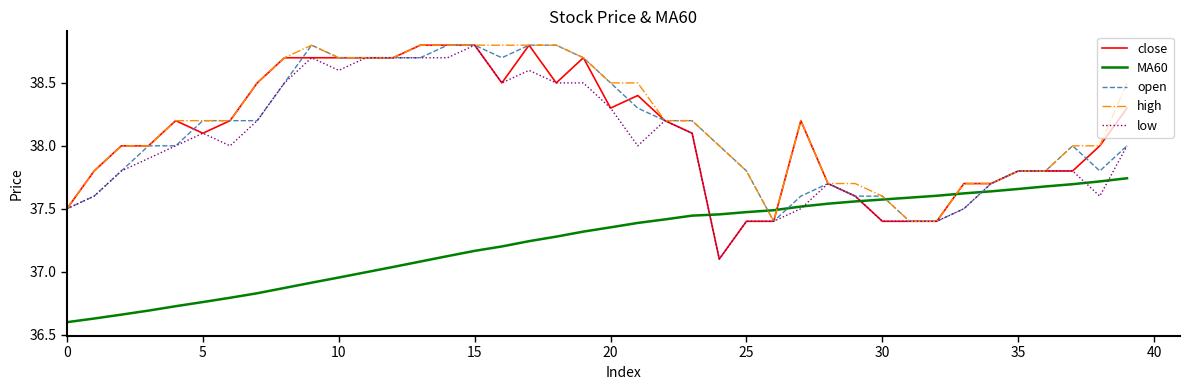

What is the average value of the high series?

38.2